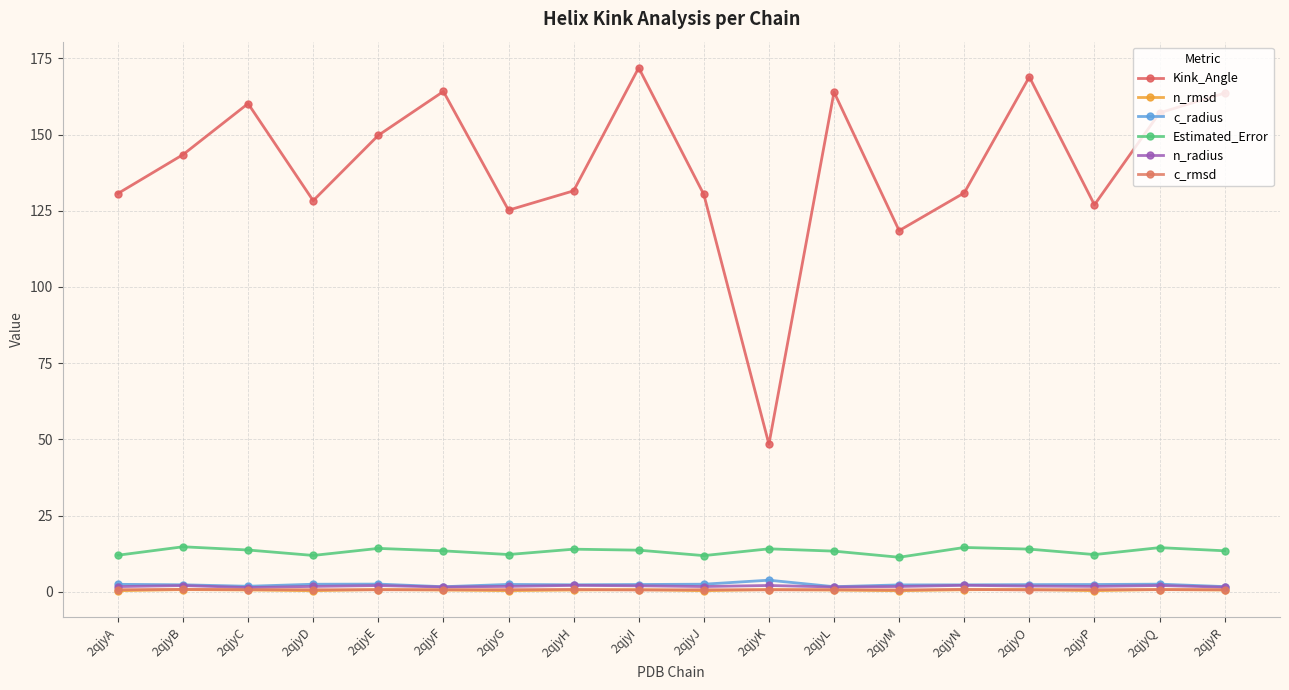

True or false: Estimated_Error and c_rmsd cross at least once.

False